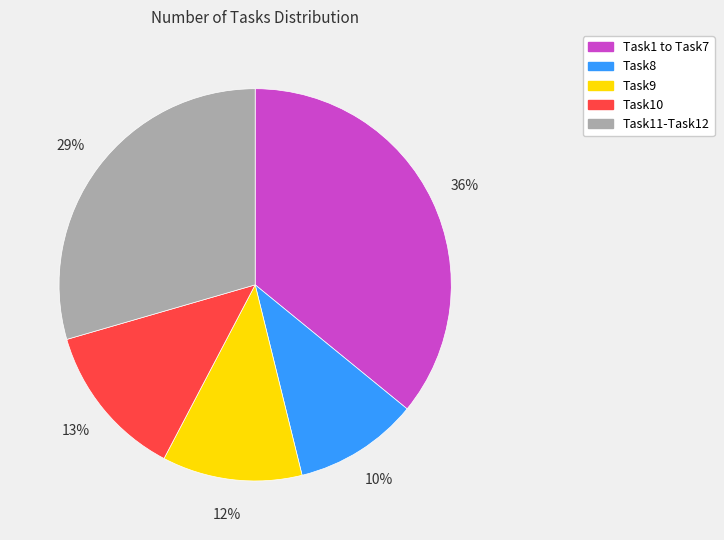

Approximately how many times larger is the value at Task1 to Task7 compared to Task11-Task12?

1.2